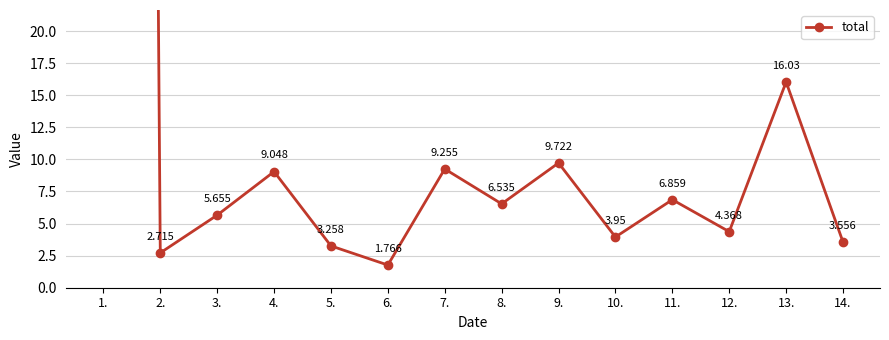

Reading left to right, transcribe all the data shown in this chart.

564.8	2.7	5.7	9.0	3.3	1.8	9.3	6.5	9.7	4.0	6.9	4.4	16.0	3.6